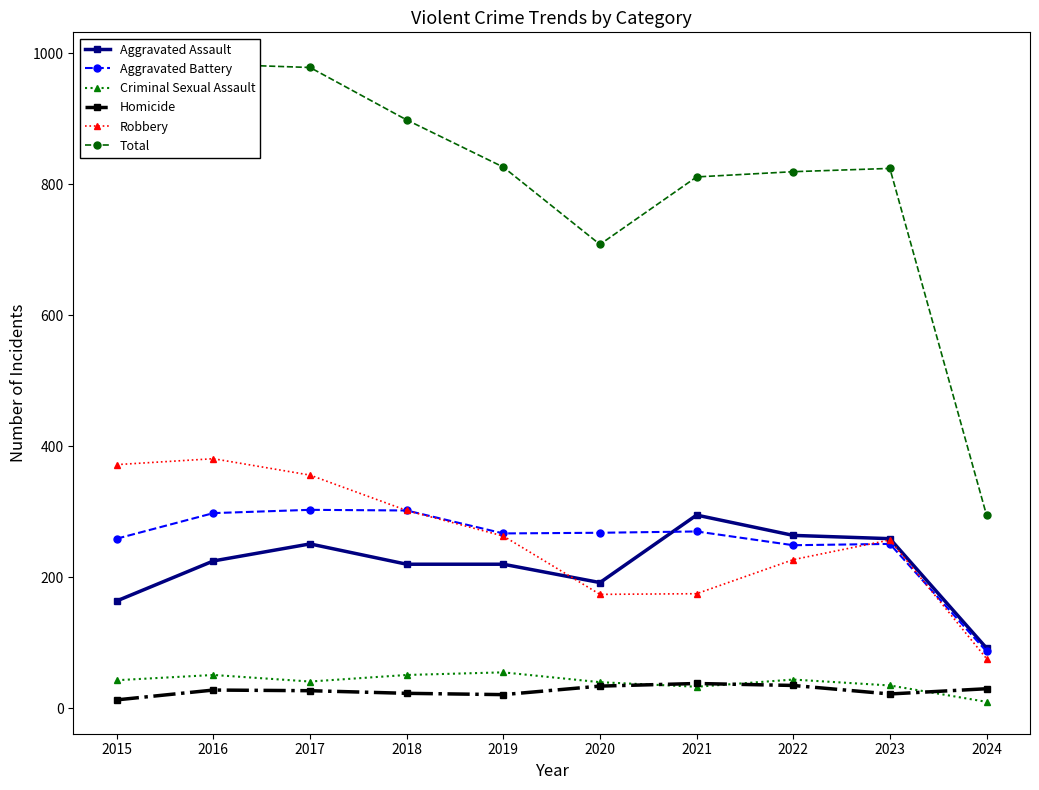

What is the total value across all series at 2015?

1702